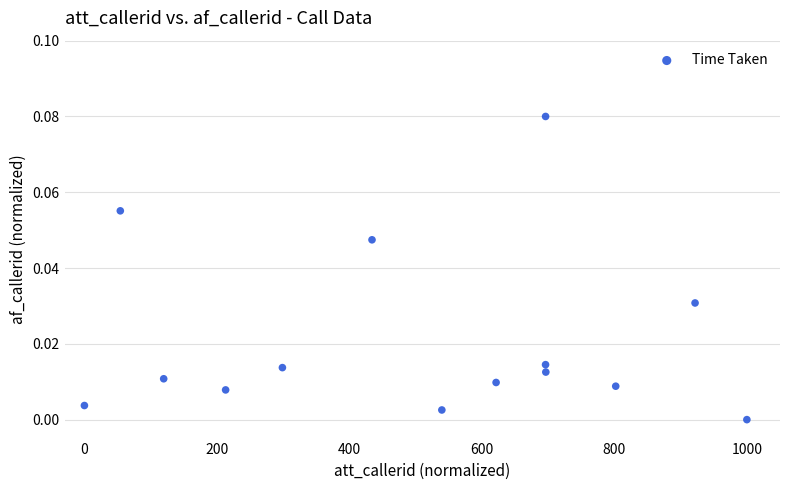

What is the range of X values (max minus min)?

1000.0